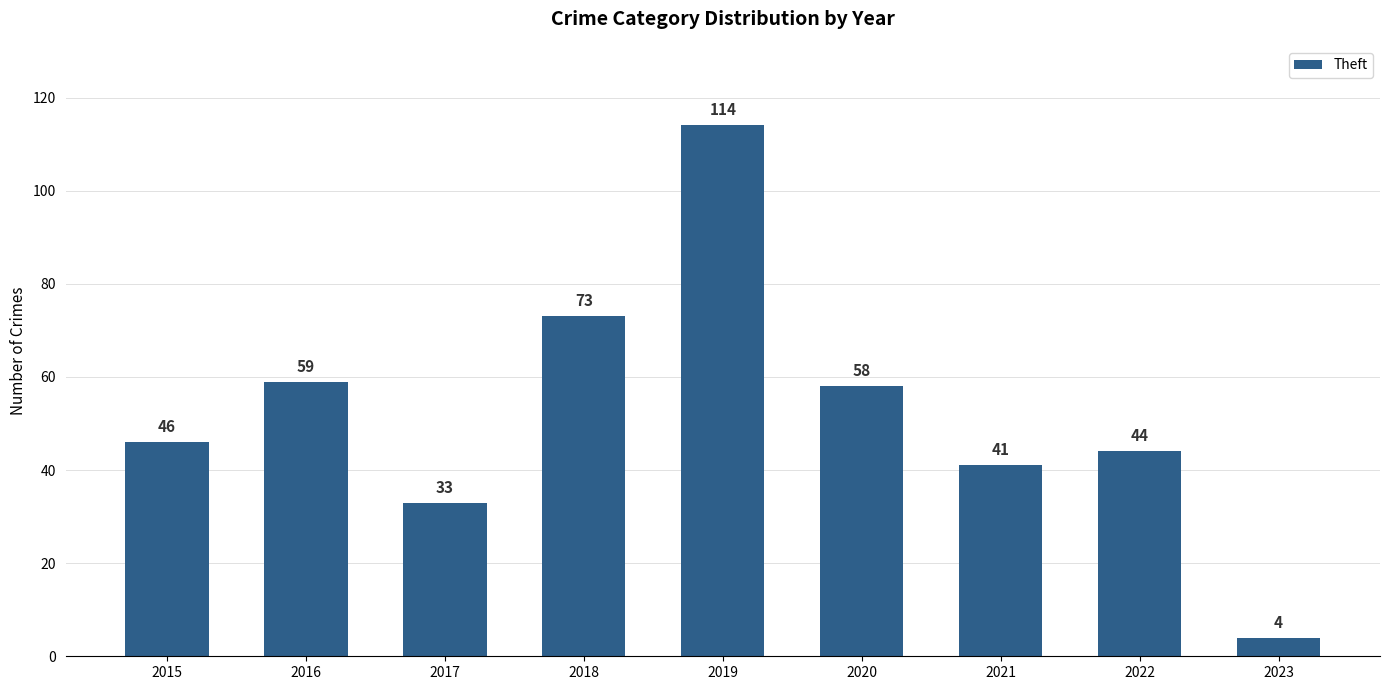

What is the sum of the values at 2021 and 2020?

99